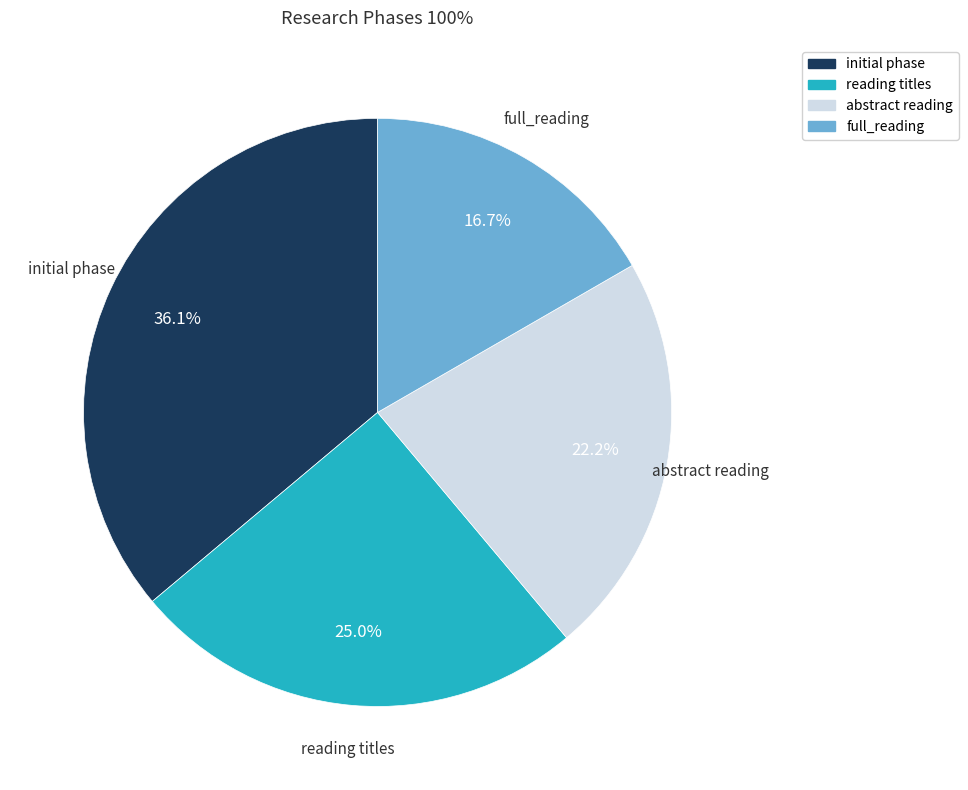

Which category has the smallest portion of the pie?

full_reading